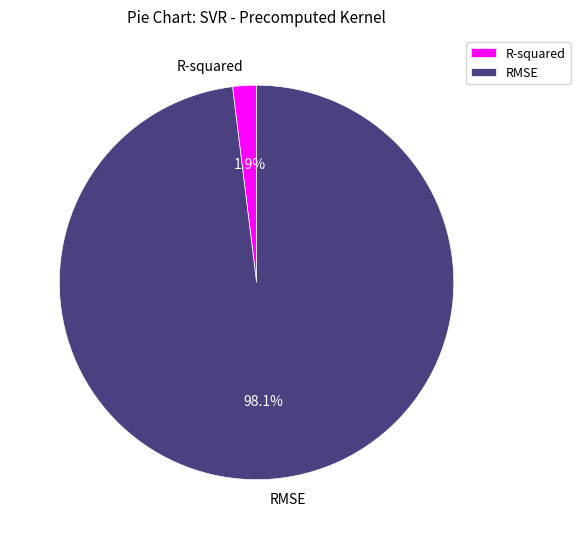

What is the total percentage of RMSE and R-squared?

100.0%